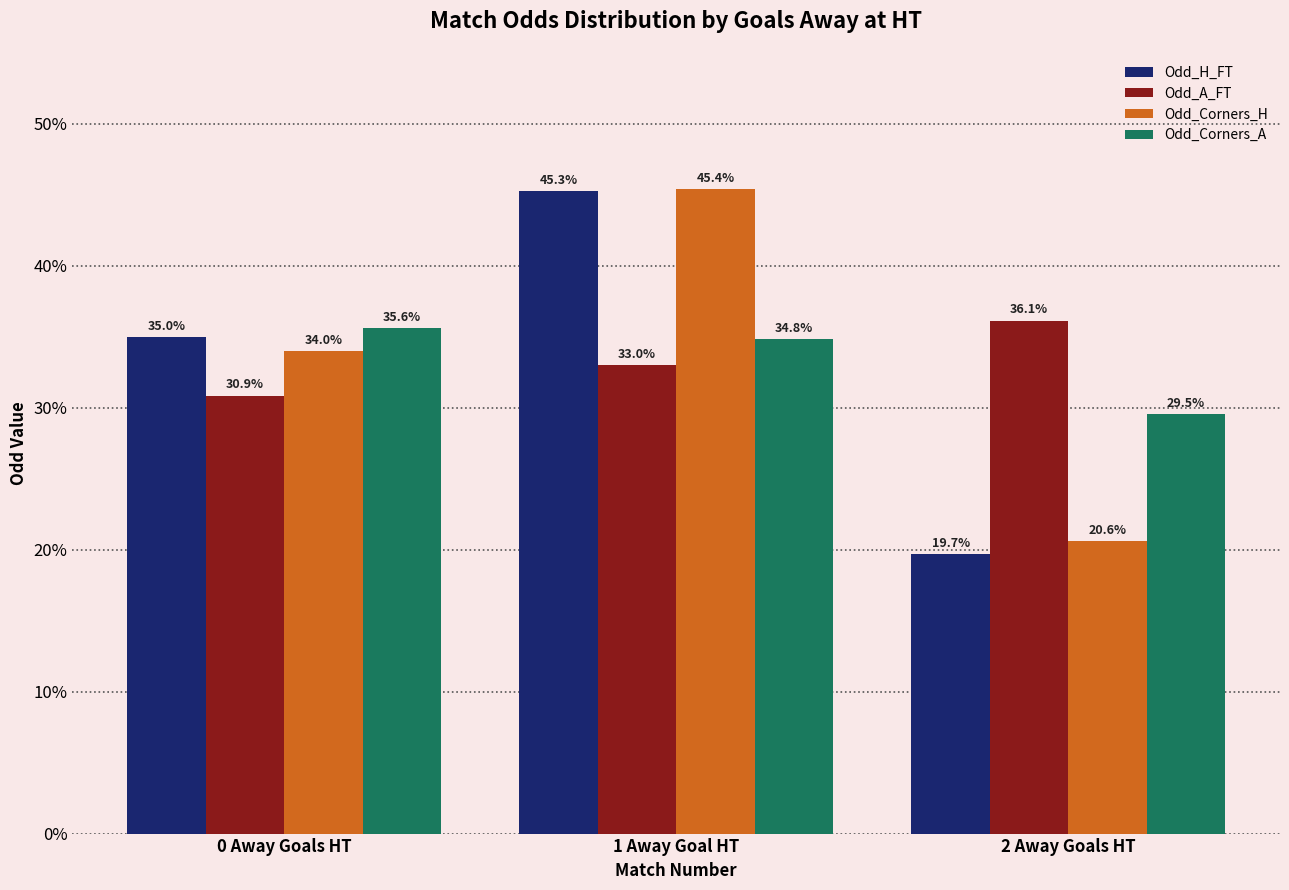

Is it true that Odd_A_FT equals 33.0 at 1 Away Goal HT?

True